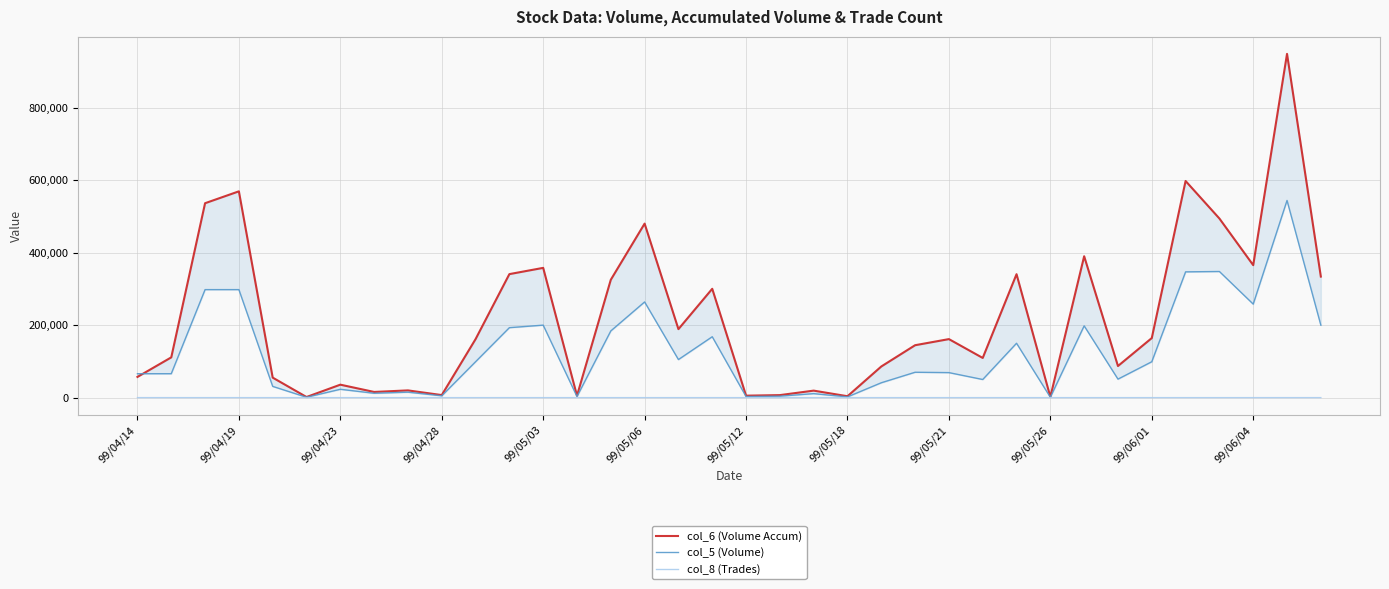

What is the average value of the col_8 (Trades) series?

4